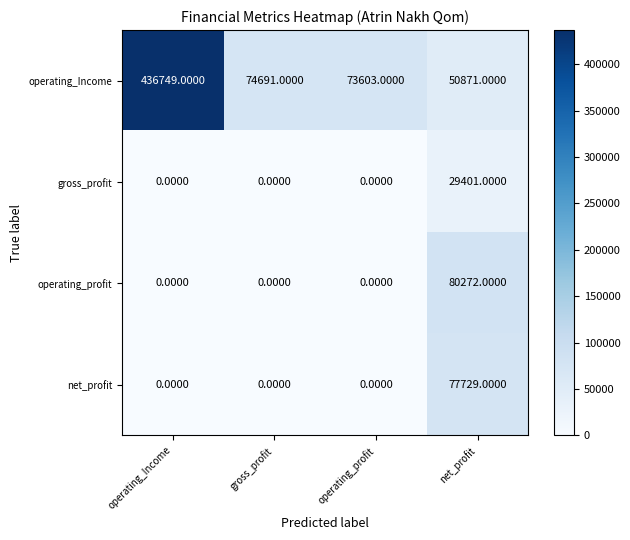

At which category is the sum across all series the highest?

operating_Income